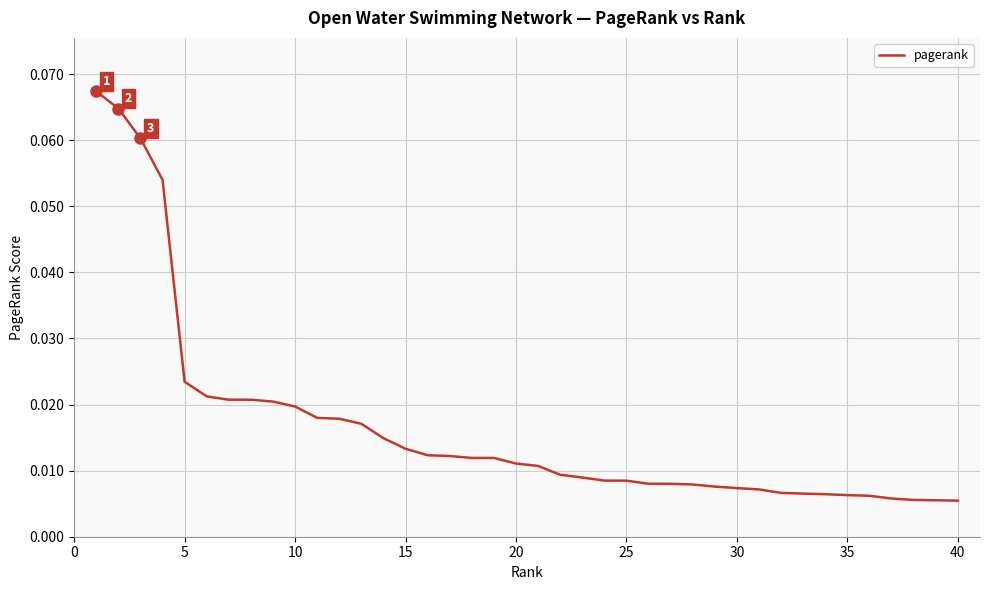

How many lines are shown in the chart?

1